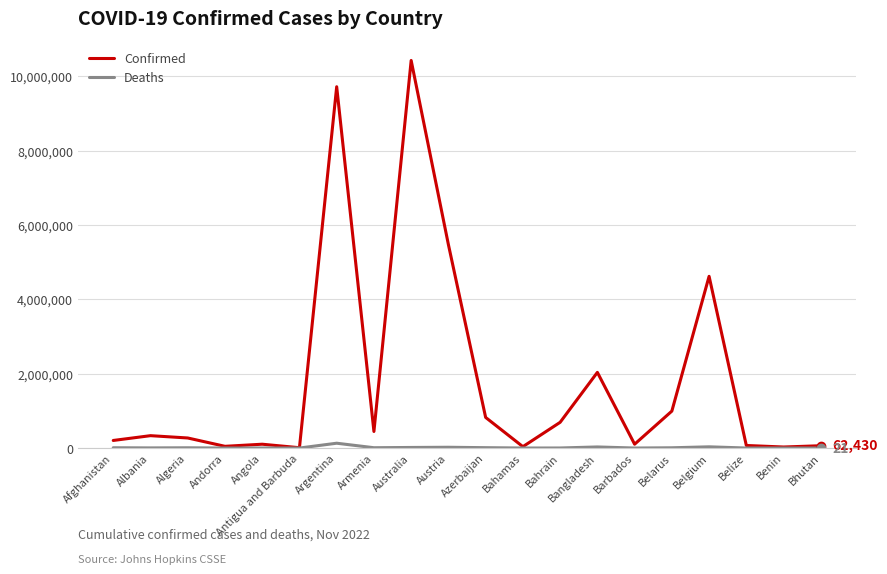

What is the sum of all Confirmed values?

36497765